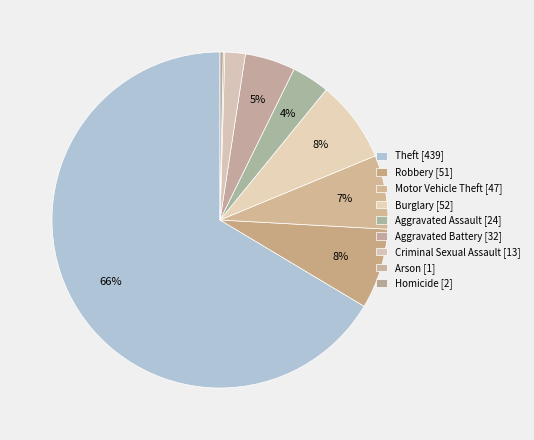

What percentage is the Aggravated Assault slice, to the nearest percent?

4%